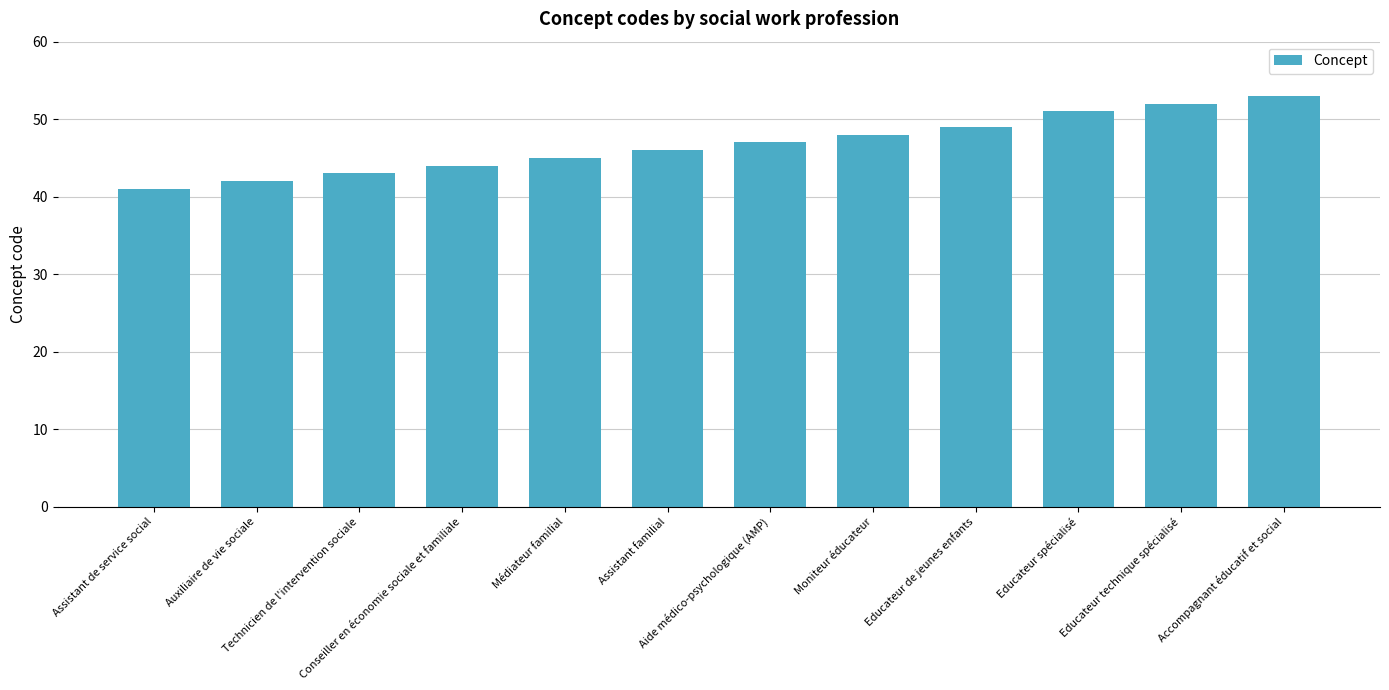

What is the minimum value shown in the chart?

41